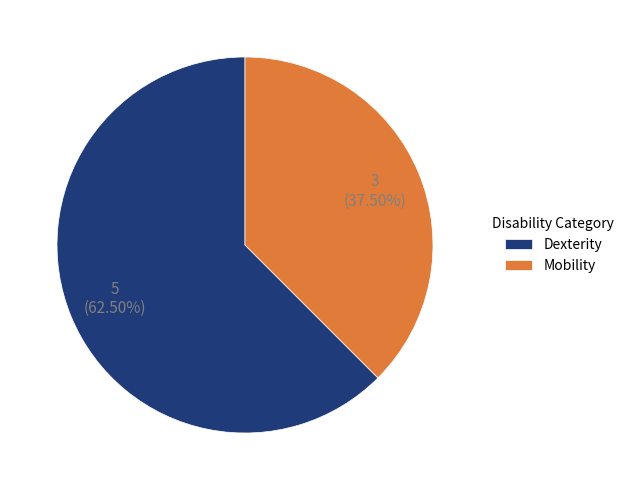

Approximately how many times larger is the value at Mobility compared to Dexterity?

0.6